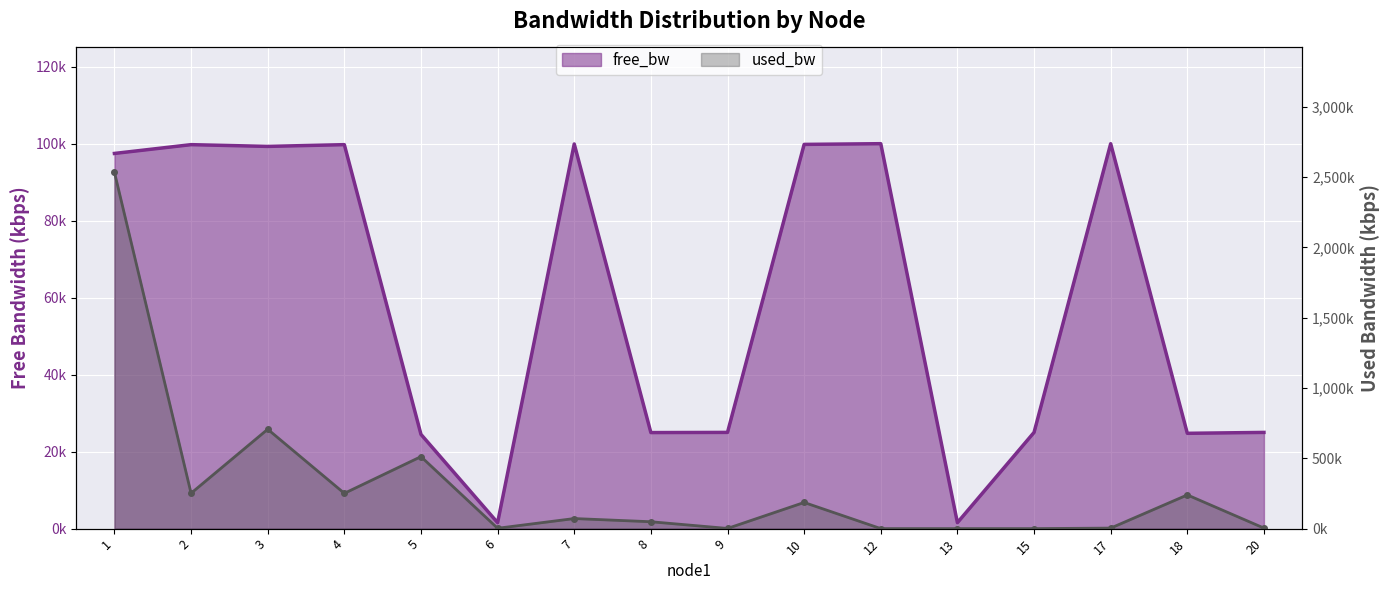

How many intersections are there between used_bw and free_bw?

7